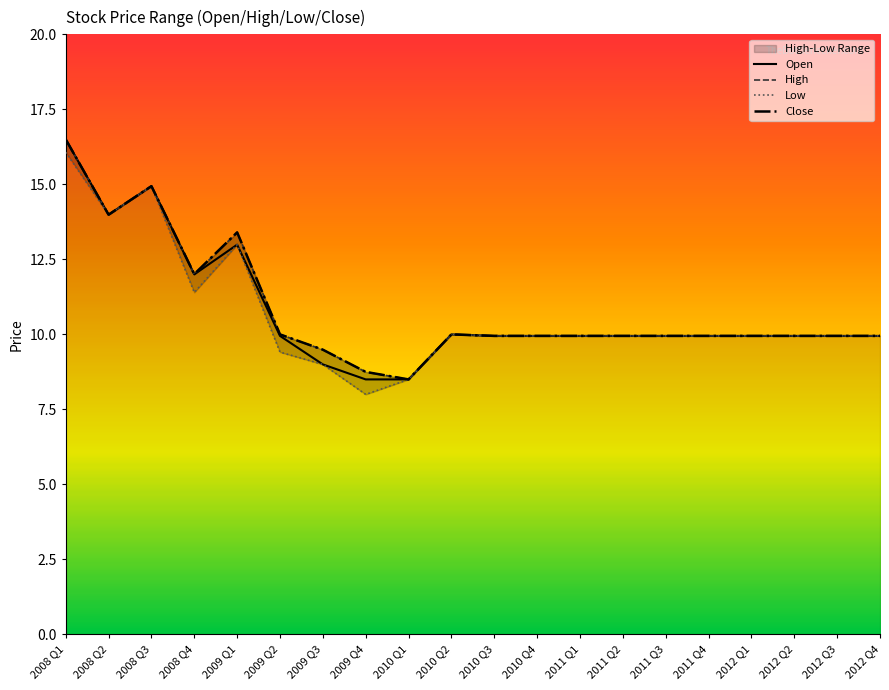

What is the smallest value displayed?

8.0